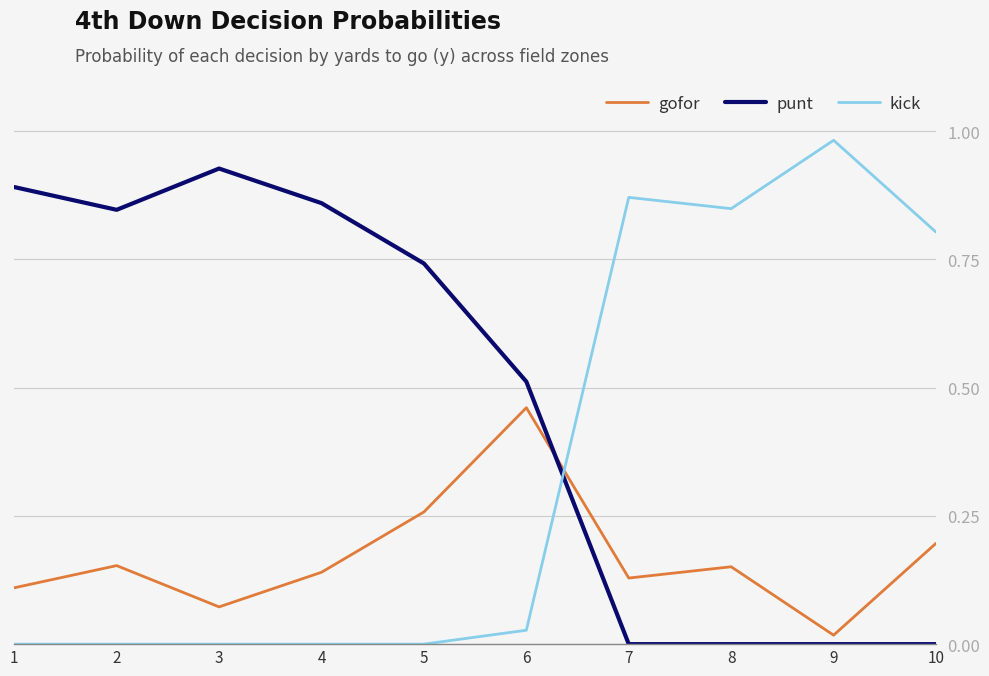

How many interior local valleys does the gofor series have?

3